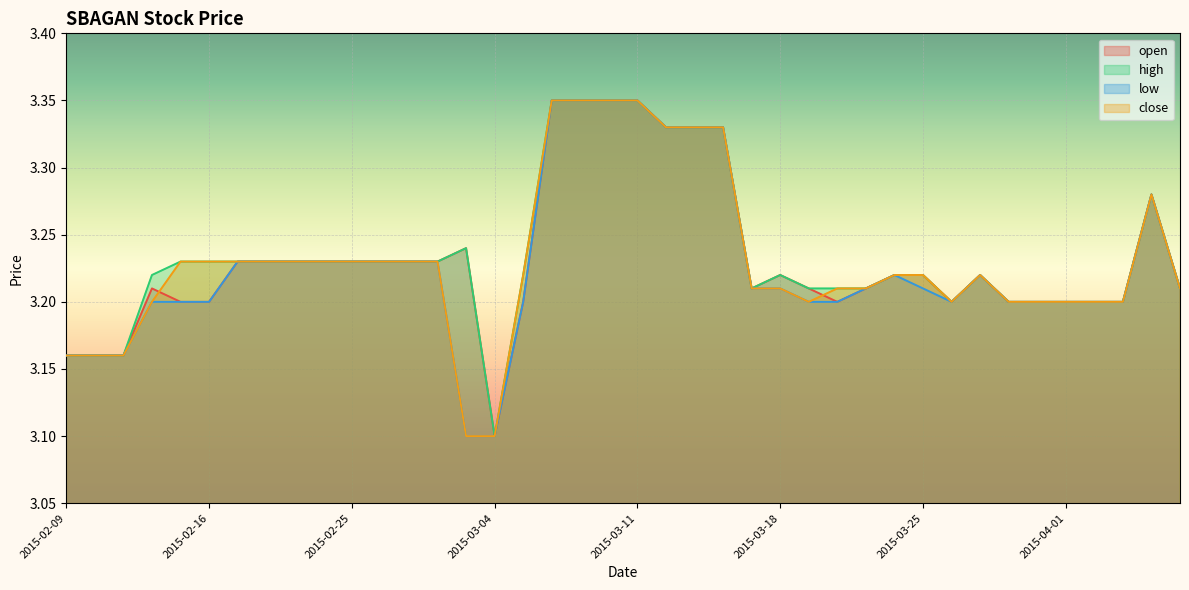

After their last crossing, which series has the higher values: open or close?

close